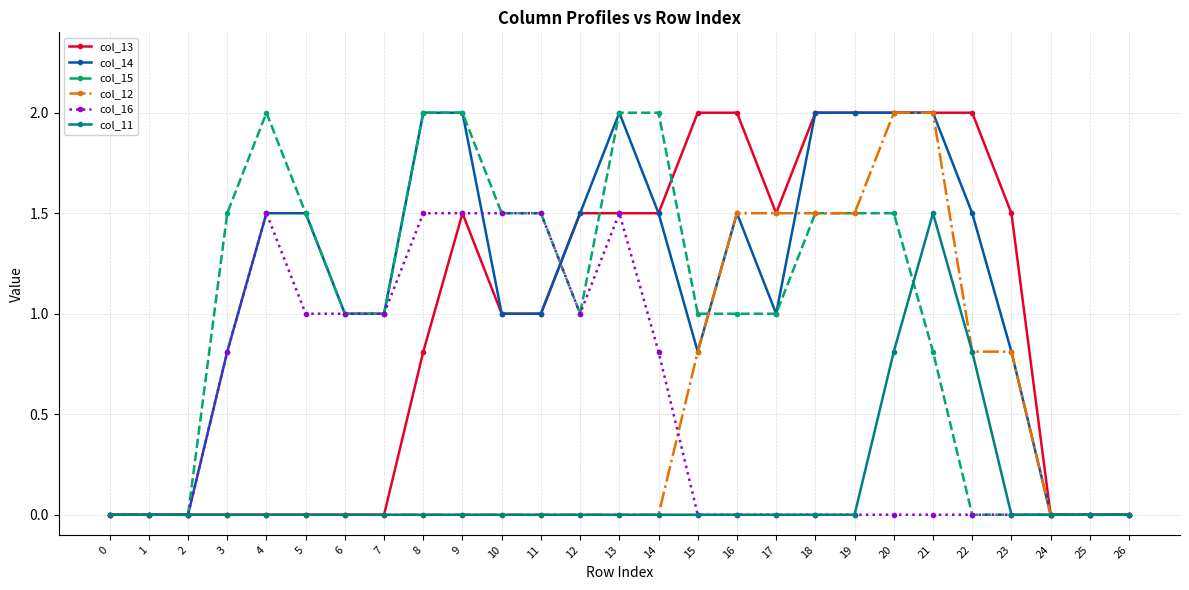

What is the highest value of the col_14 series?

2.0